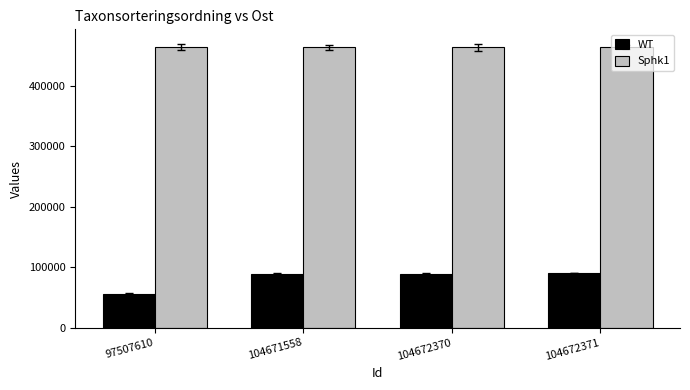

Which category has the lowest value across all series?

97507610